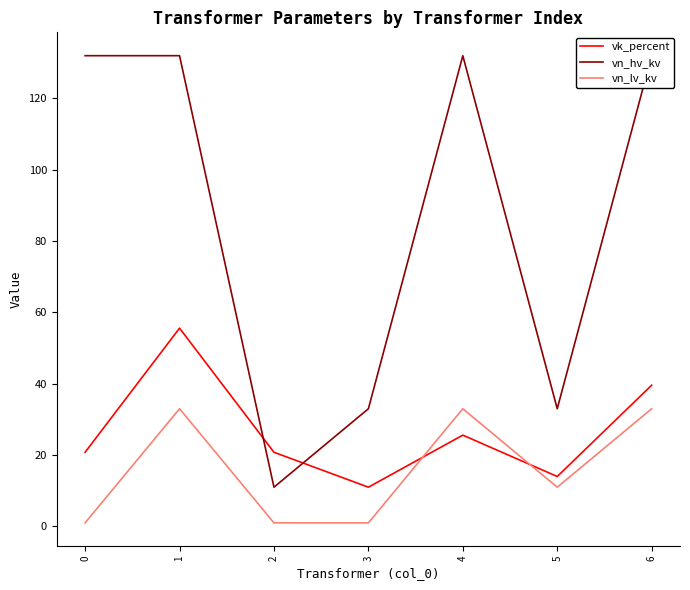

Where is vn_lv_kv nearest to the value 17?

5